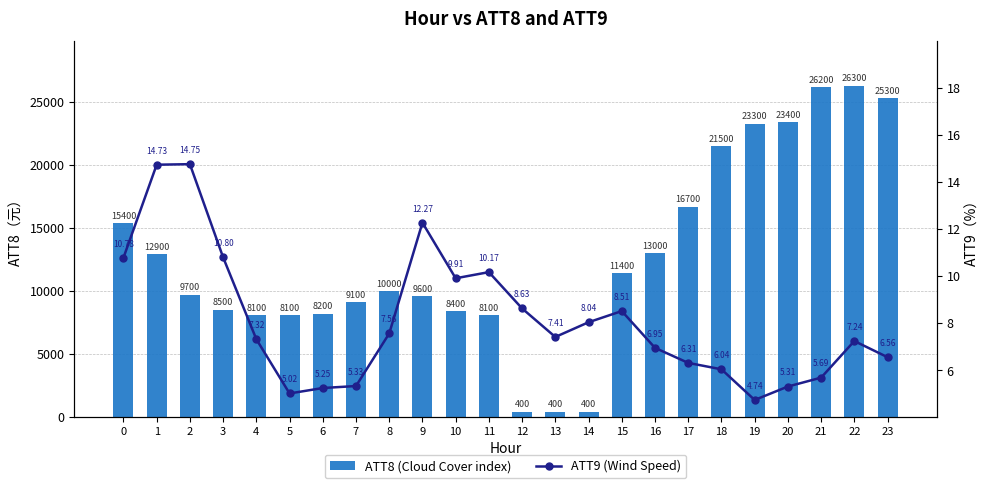

Reading right to left, extract all data points from this chart.

ATT8 (Cloud Cover index): 25300.0	26300.0	26200.0	23400.0	23300.0	21500.0	16700.0	13000.0	11400.0	400.0	400.0	400.0	8100.0	8400.0	9600.0	10000.0	9100.0	8200.0	8100.0	8100.0	8500.0	9700.0	12900.0	15400.0
ATT9 (Wind Speed): 6.6	7.2	5.7	5.3	4.7	6.0	6.3	7.0	8.5	8.0	7.4	8.6	10.2	9.9	12.3	7.6	5.3	5.2	5.0	7.3	10.8	14.8	14.7	10.8